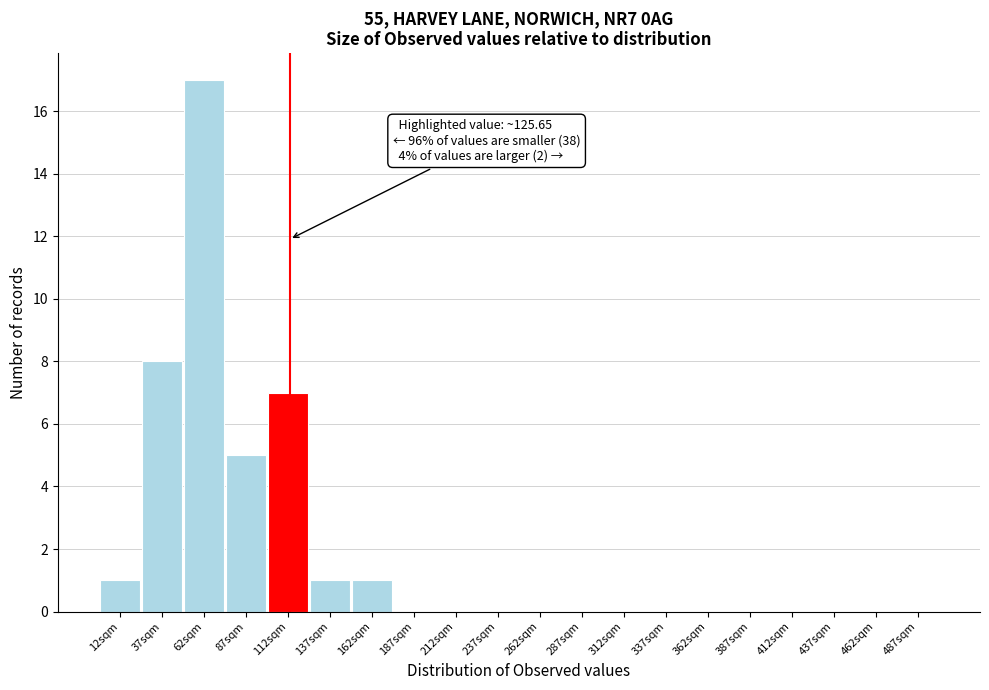

Reading right to left, what are all the values shown in this chart?

487sqm=0	462sqm=0	437sqm=0	412sqm=0	387sqm=0	362sqm=0	337sqm=0	312sqm=0	287sqm=0	262sqm=0	237sqm=0	212sqm=0	187sqm=0	162sqm=1	137sqm=1	112sqm=7	87sqm=5	62sqm=17	37sqm=8	12sqm=1